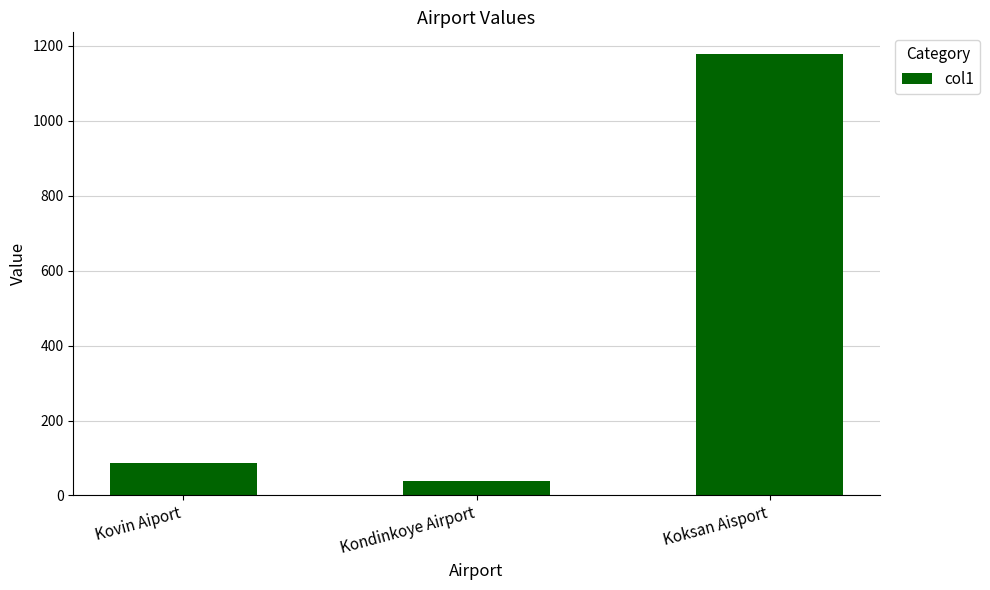

What is the sum of the values at Kovin Aiport and Koksan Aisport?

1262.9